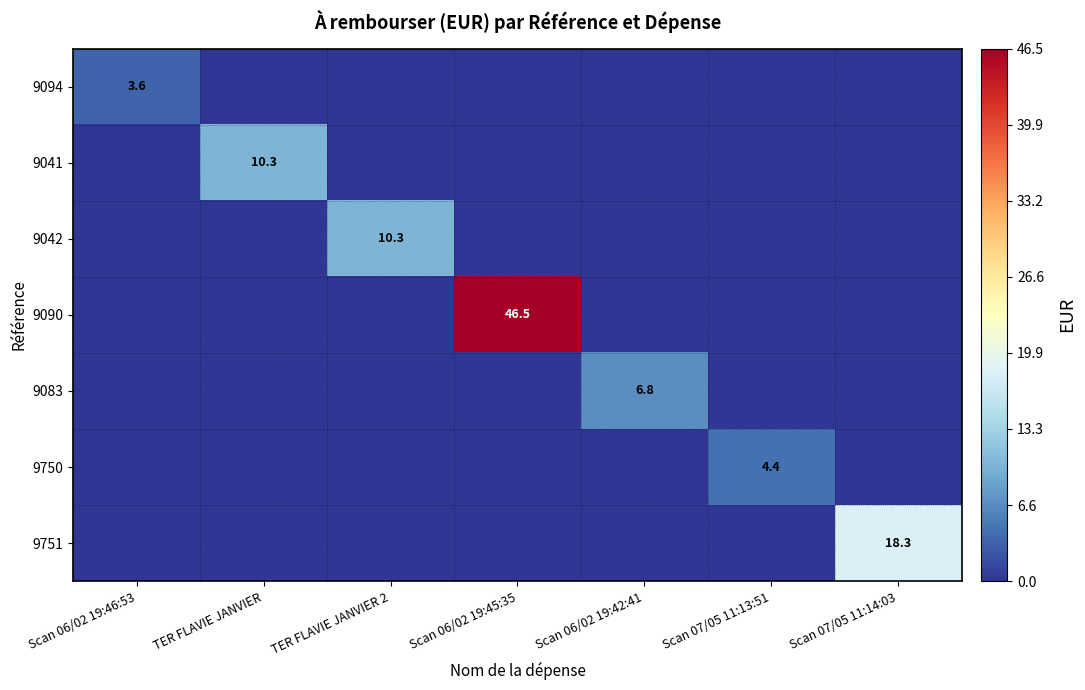

Is it true that 9083 equals 6.8 at Scan 06/02 19:42:41?

True